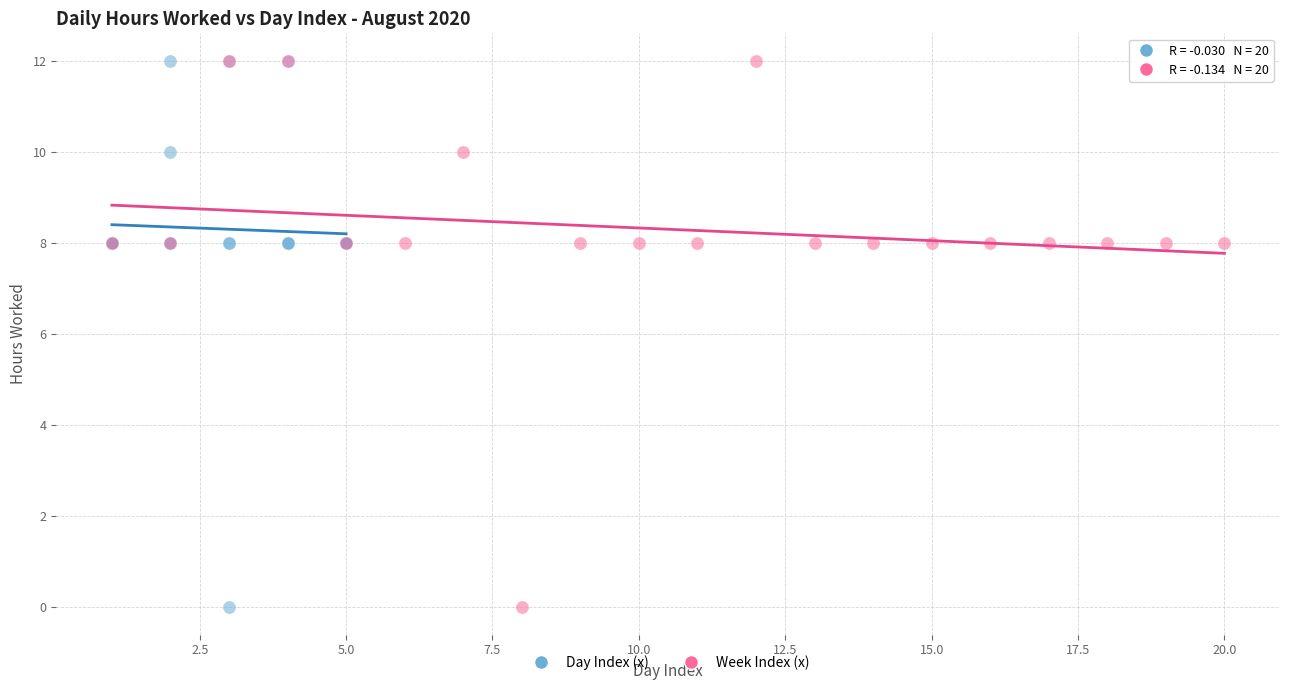

What are all the series names shown in the legend?

Day Index (x), Week Index (x)